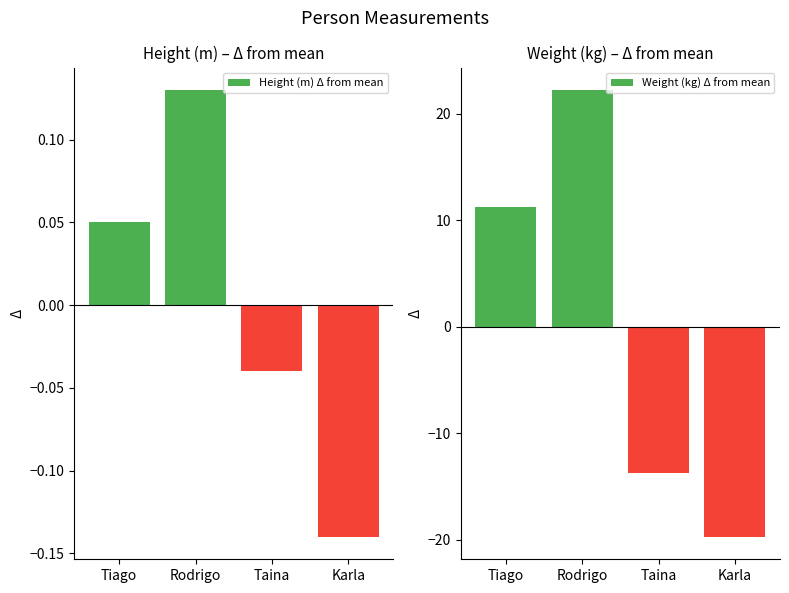

At which label does Weight (kg) Δ from mean reach its minimum?

Karla